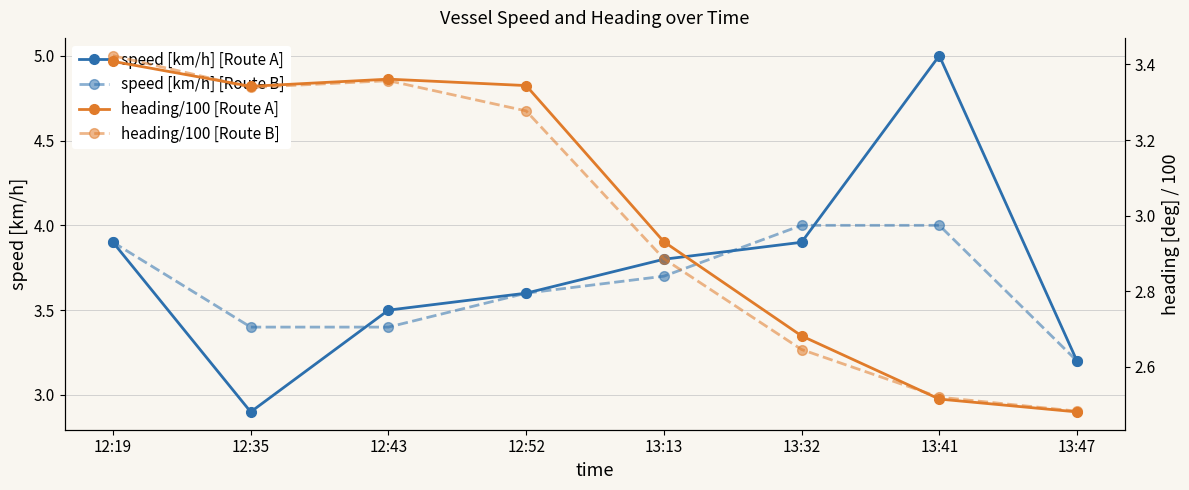

What is the label of the 7th point from the right?

12:35